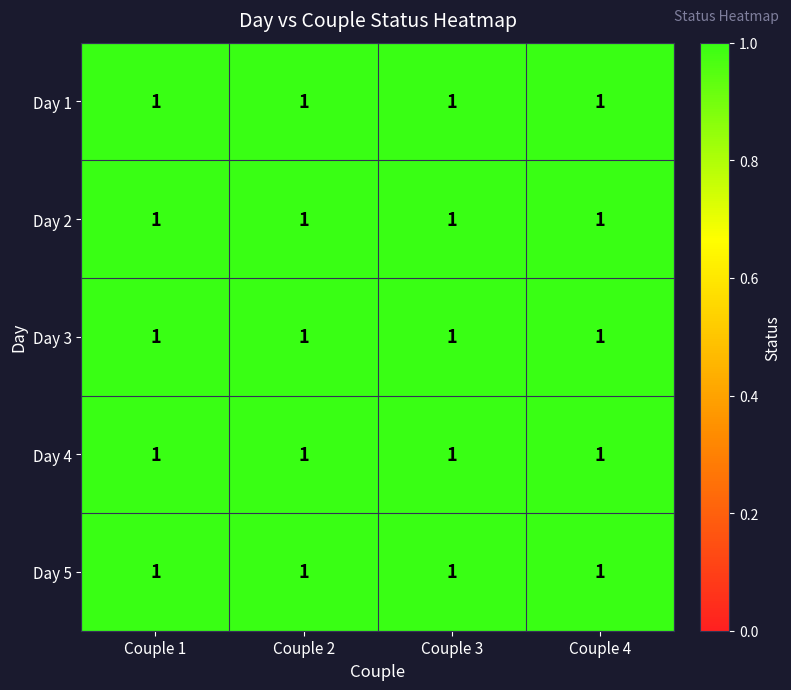

Read the 3 value at 1.

1